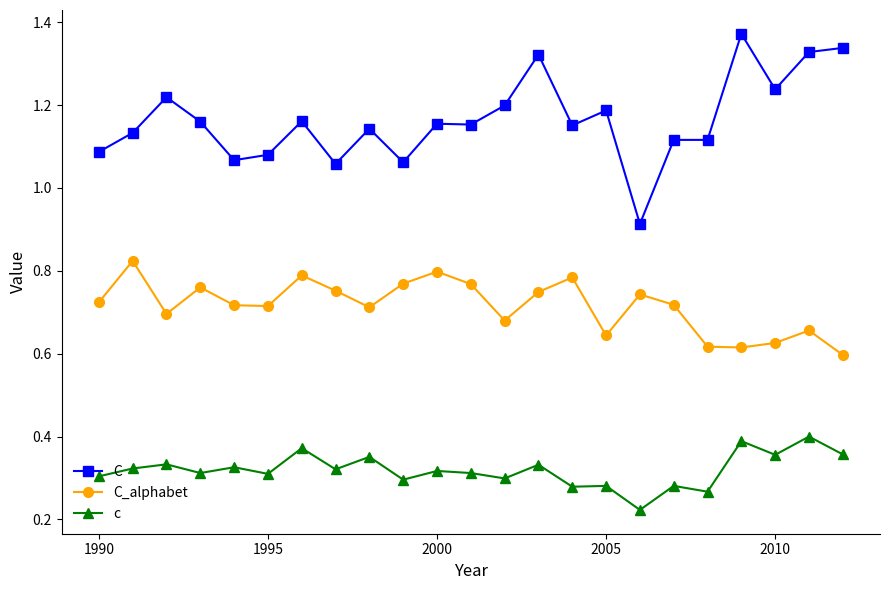

Which series has the largest total across all categories?

C